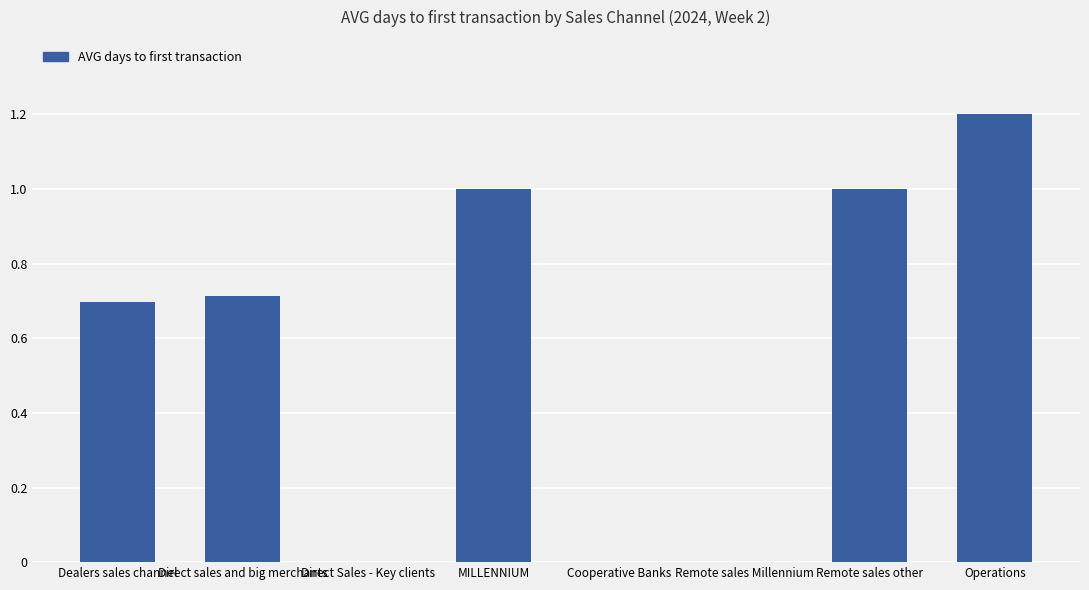

The chart shows a value of 0.3 at Dealers sales channel. True or false?

False